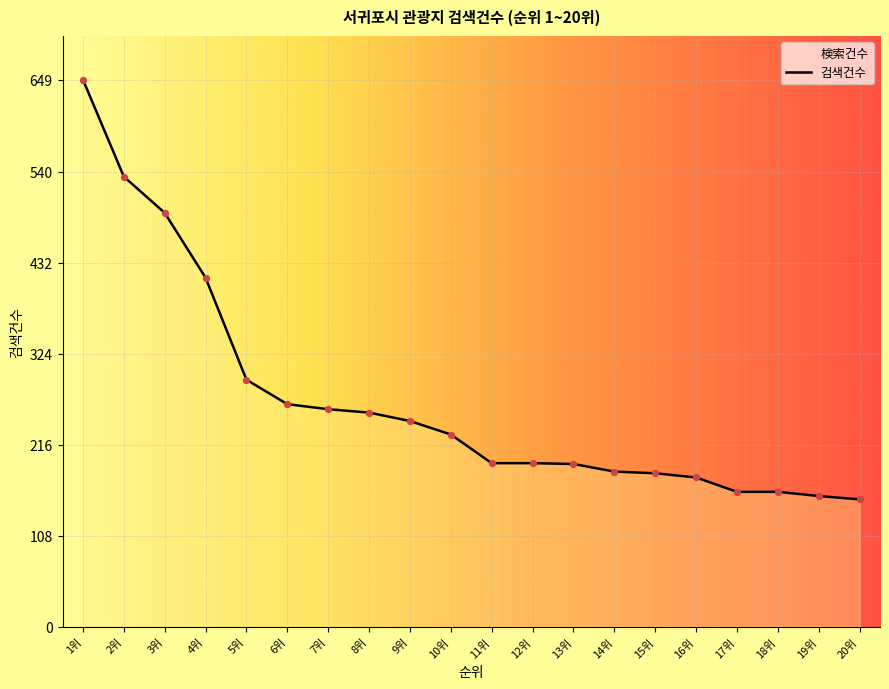

Between 14위 and 9위, which is larger?

9위